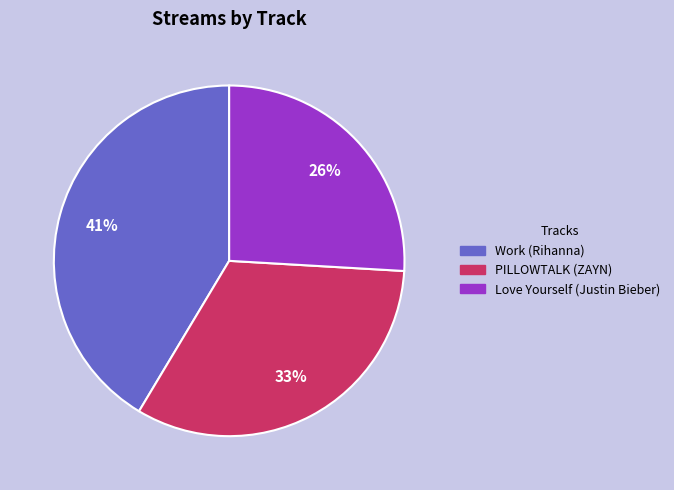

How many slices are in this pie chart?

3